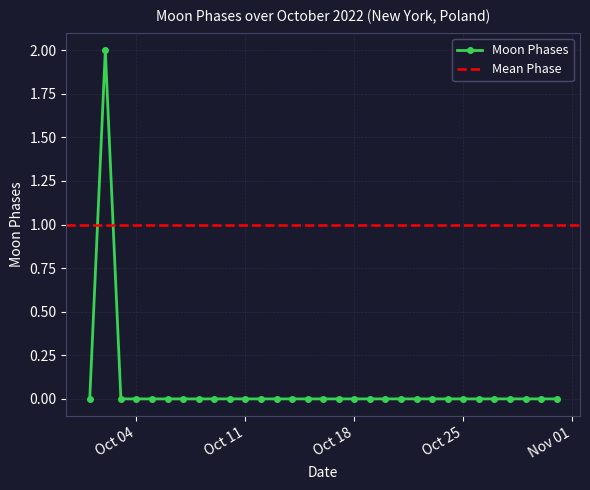

The Moon Phases series shows 0 at Oct 18. True or false?

True